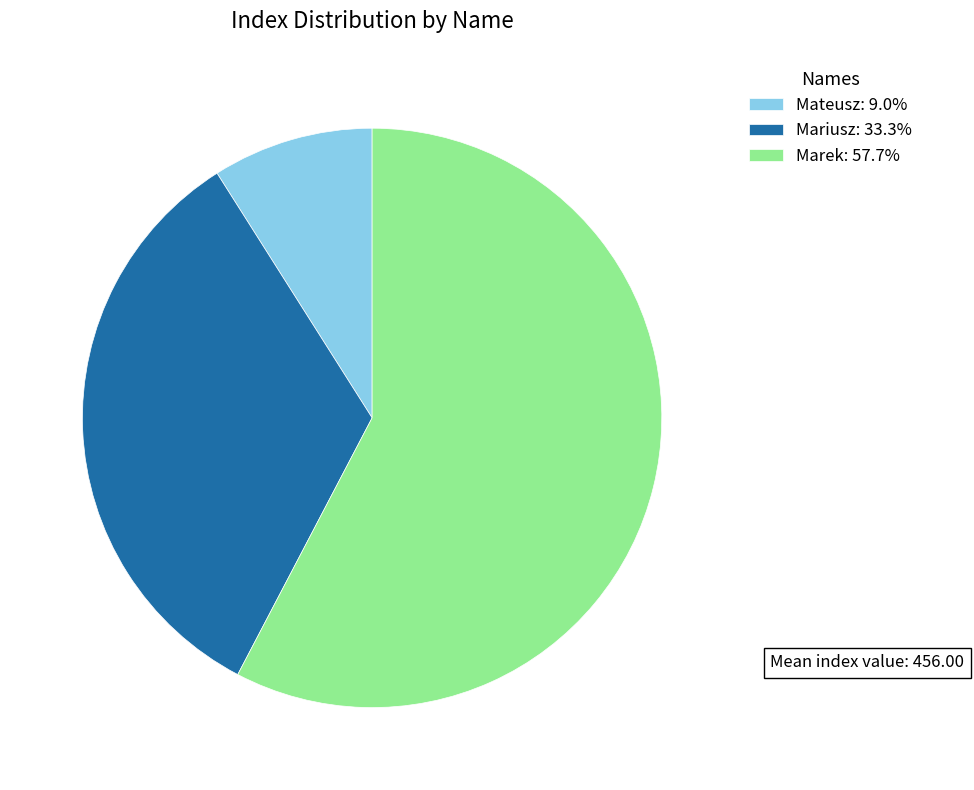

Count the number of slices in the pie.

3